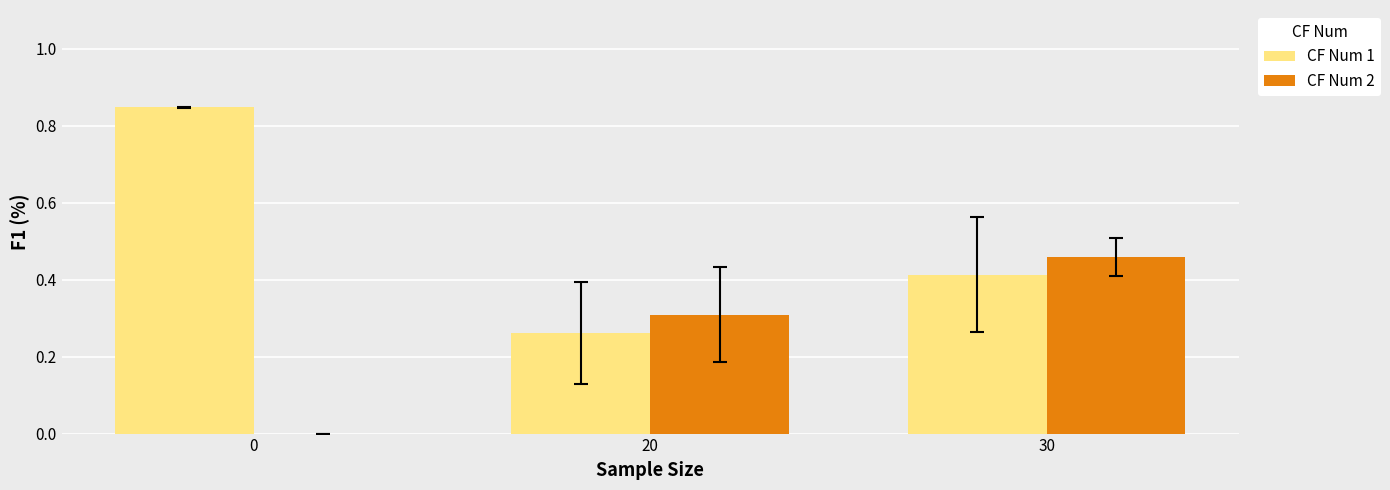

What is the sum of all CF Num 1 values?

1.5